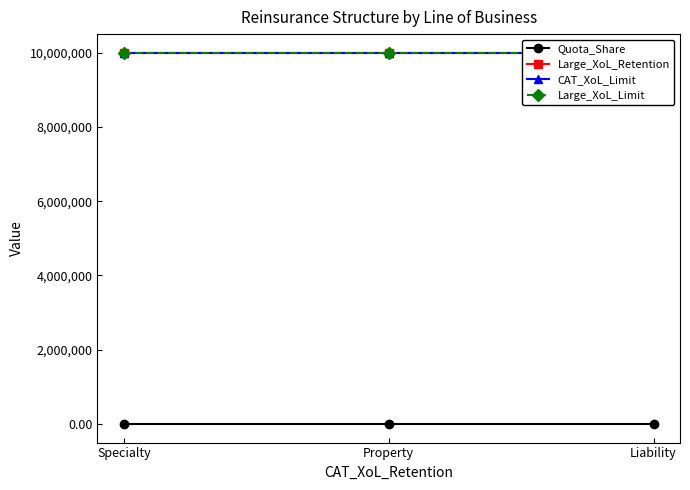

What is the minimum value shown in the chart?

0.2